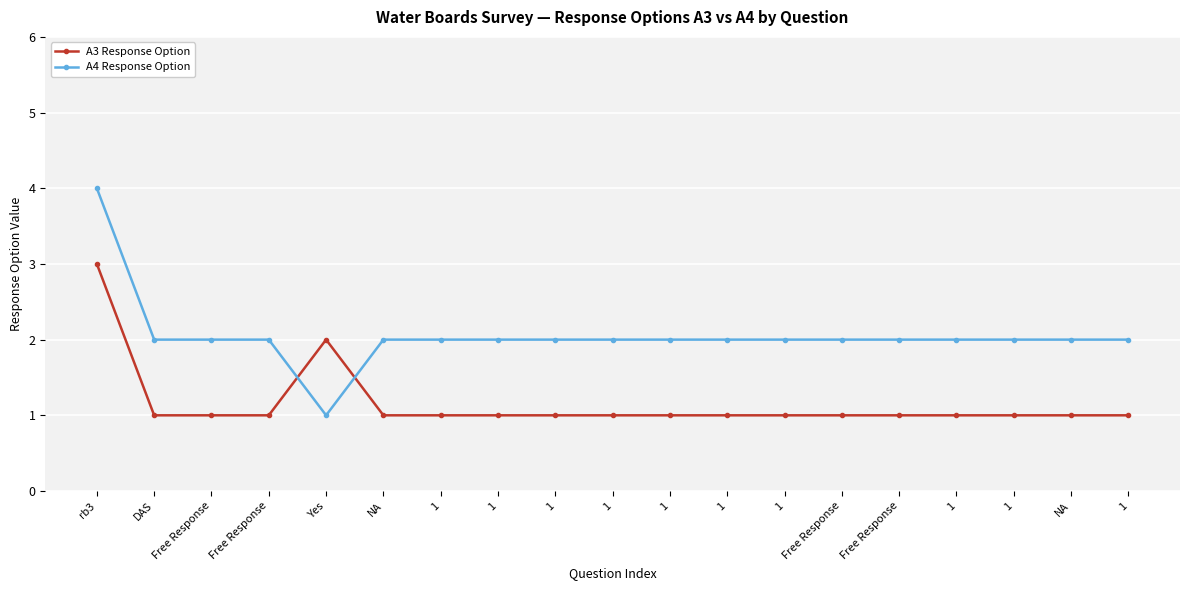

The value of A4 Response Option at Free Response is 3. True or false?

False